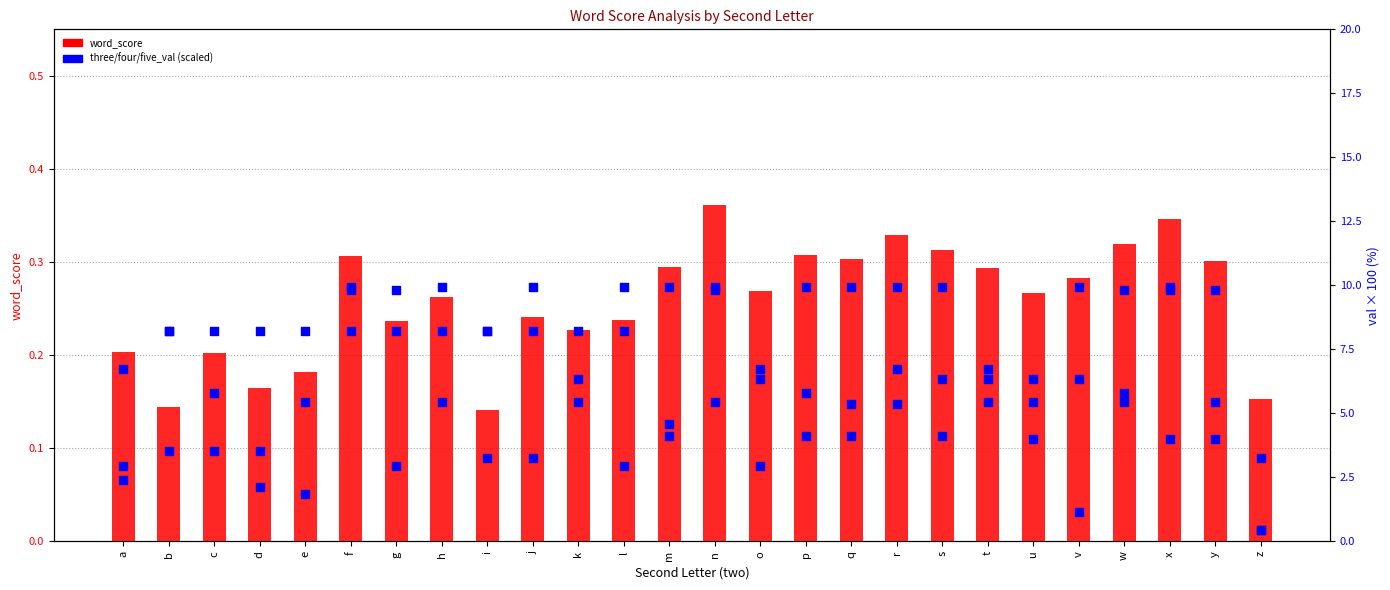

Which series has the largest total across all categories?

three_val